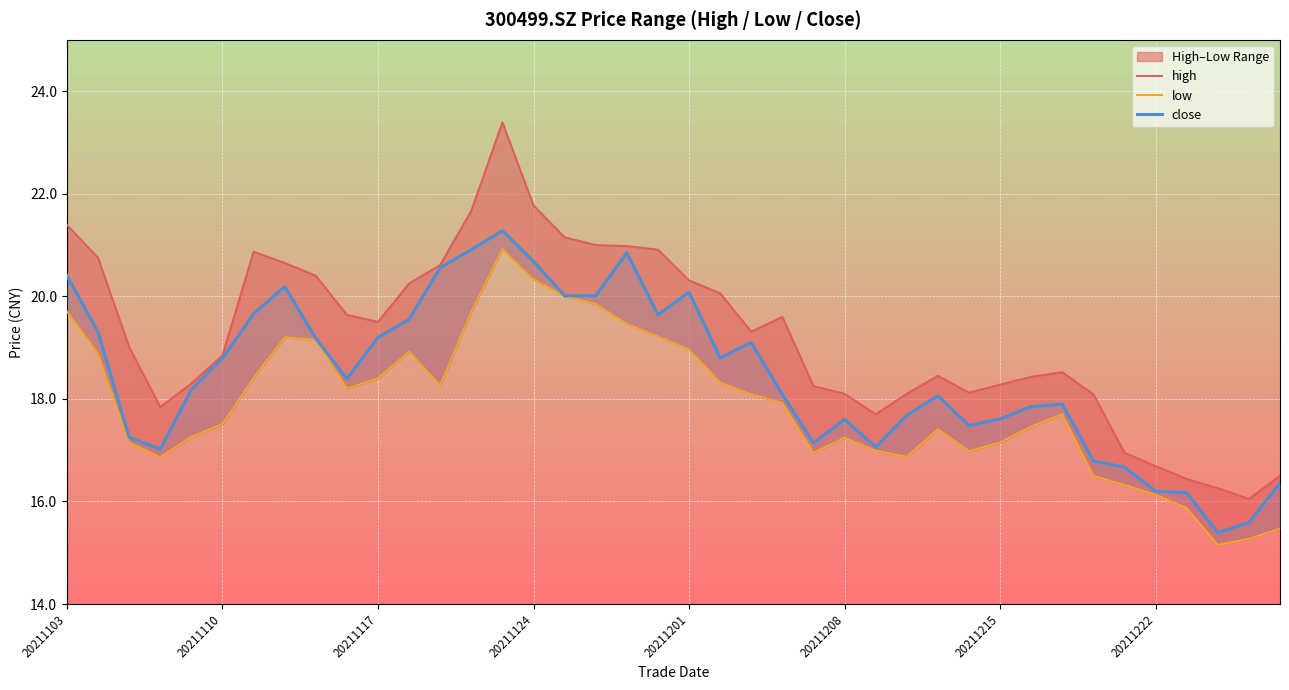

How many lines are shown in the chart?

3